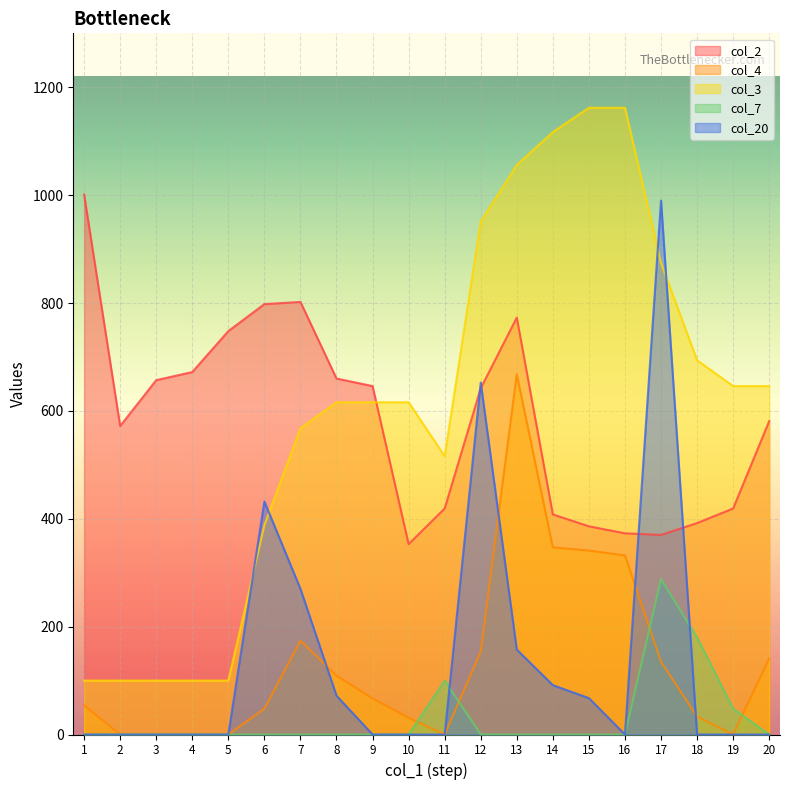

What is the difference between the maximum and minimum values in the col_4 series?

668.0